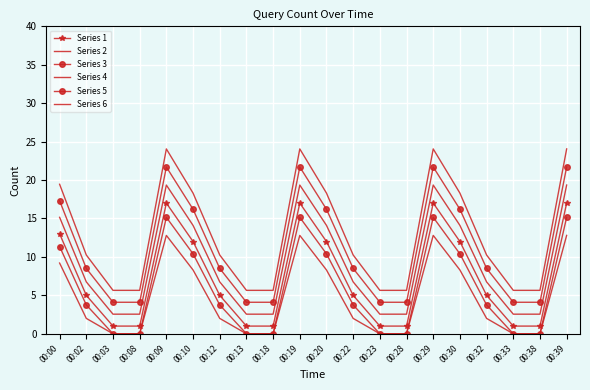

True or false: Series 5 and Series 1 intersect in this chart.

False